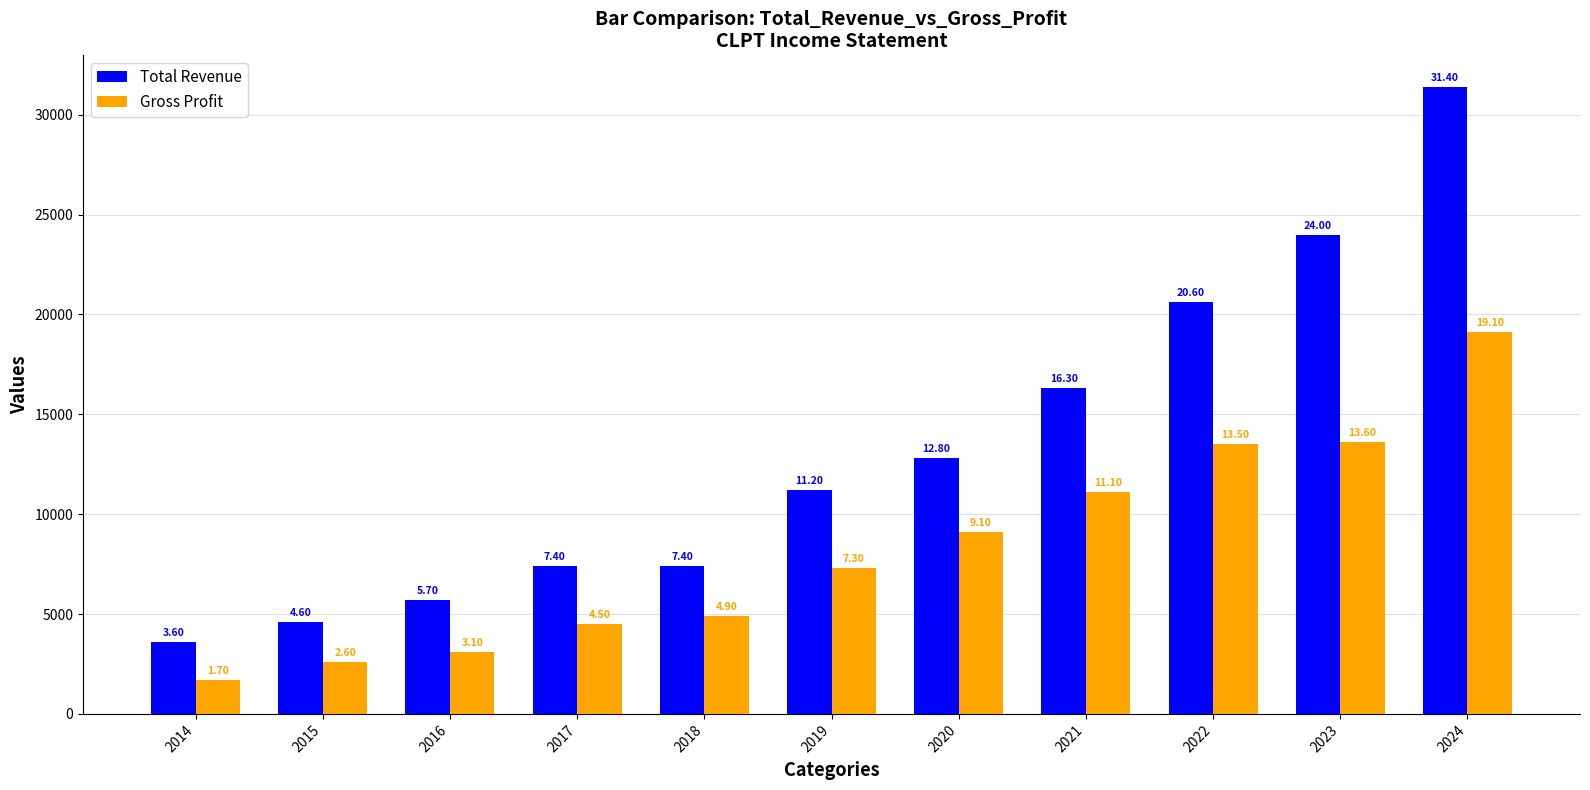

What are all the series names shown in the legend?

Total Revenue, Gross Profit